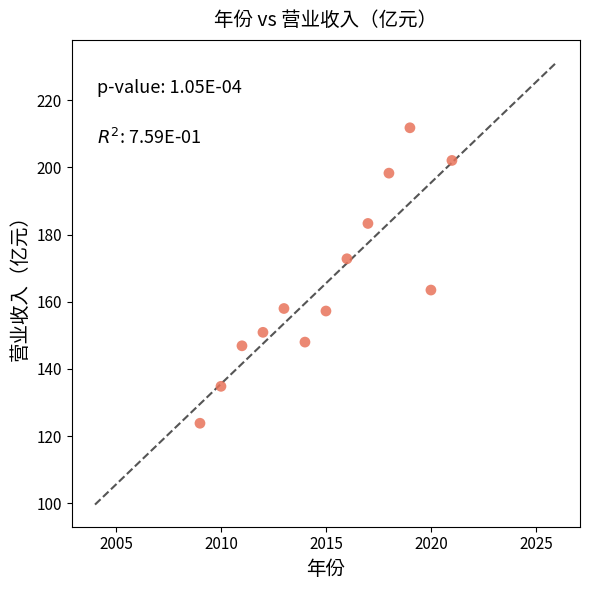

What Y value in the scatter plot is closest to 167?

163.5